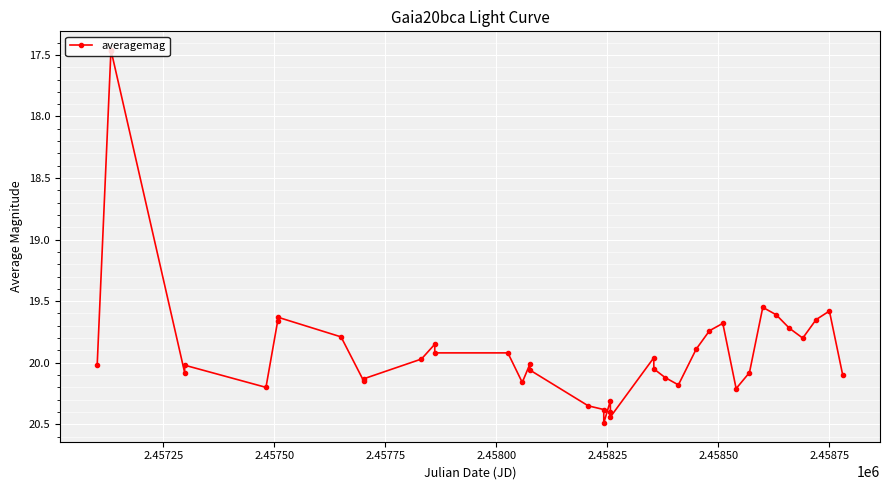

How many categories are shown in the chart?

40